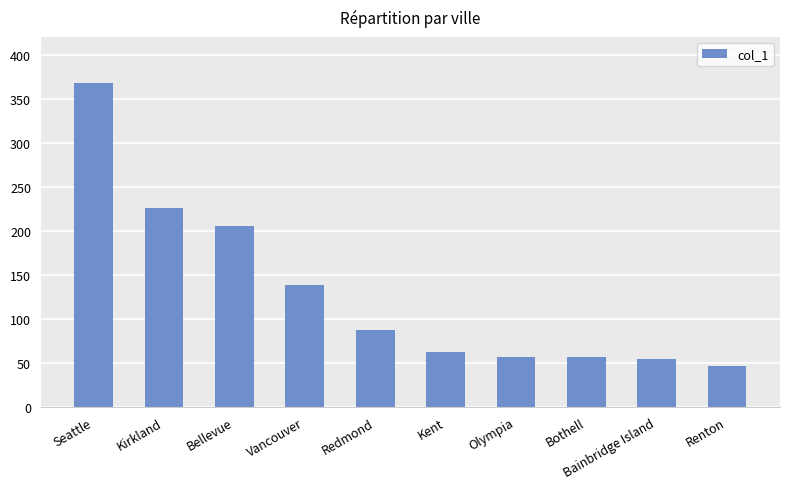

What is the smallest value displayed?

46